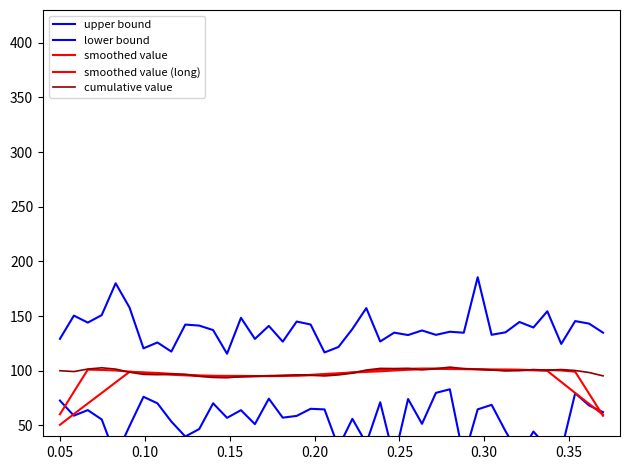

What is the minimum value for upper bound?

115.5